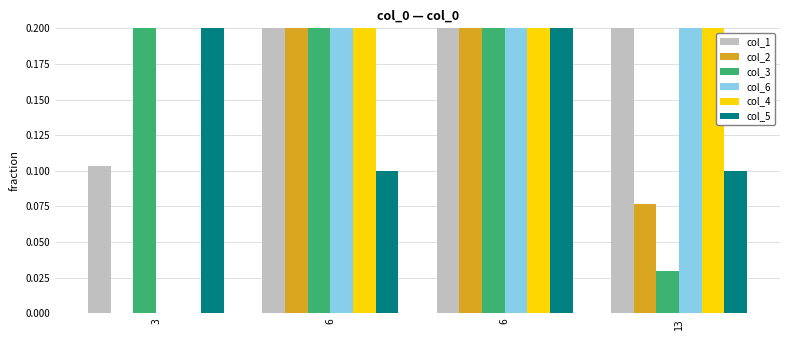

Which series has the widest spread of values?

col_2